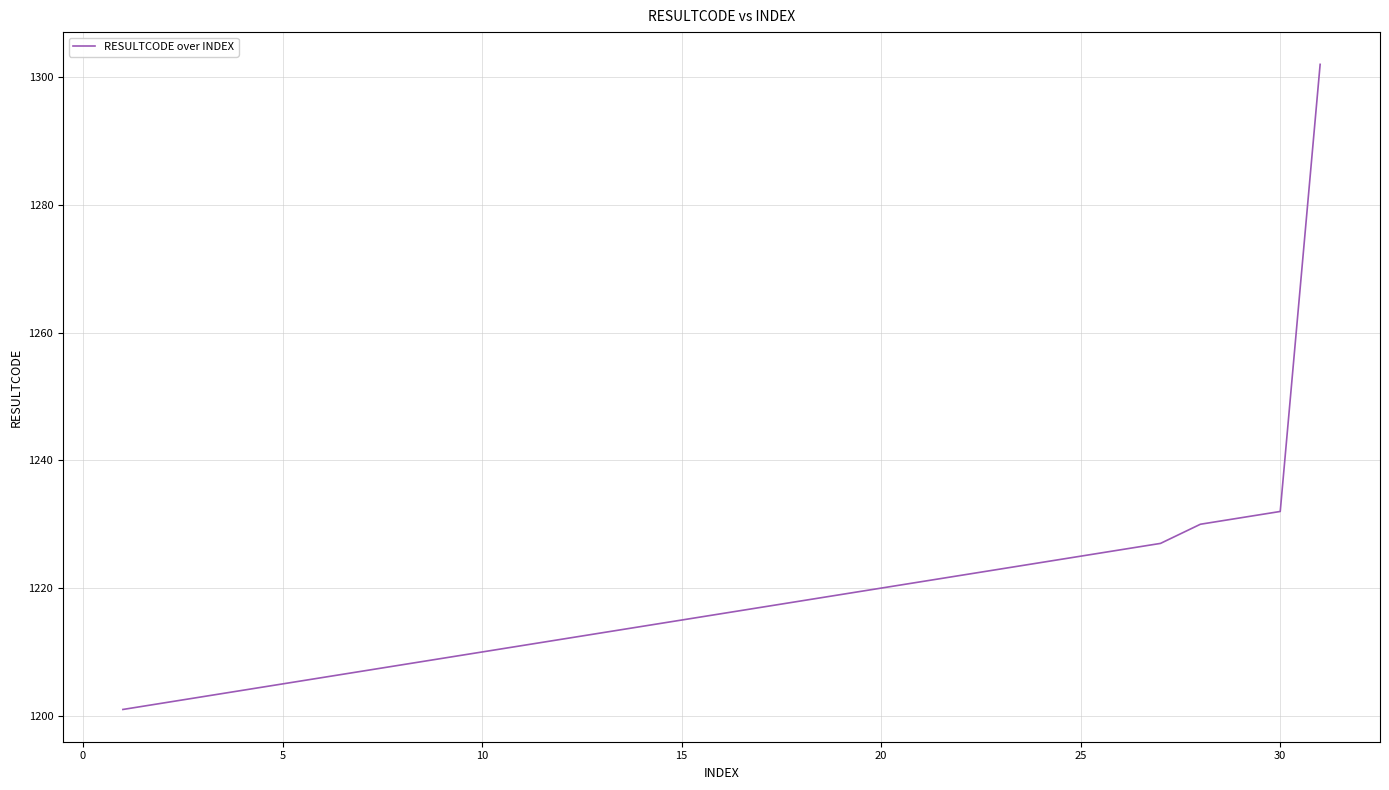

What is the minimum value shown in the chart?

1201